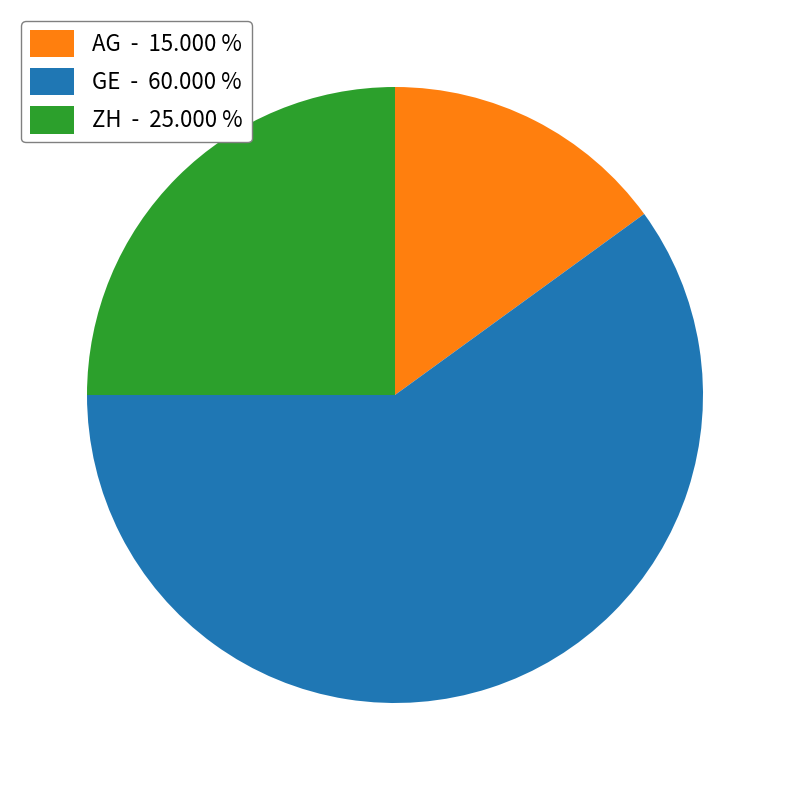

Approximately how many times larger is the value at ZH - 25.000 % compared to GE - 60.000 %?

0.4